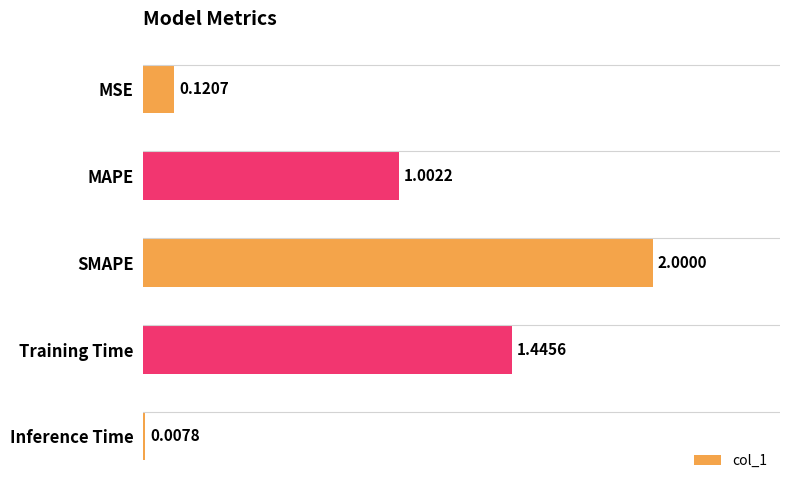

What is the change in value from MSE to Training Time?

+1.3